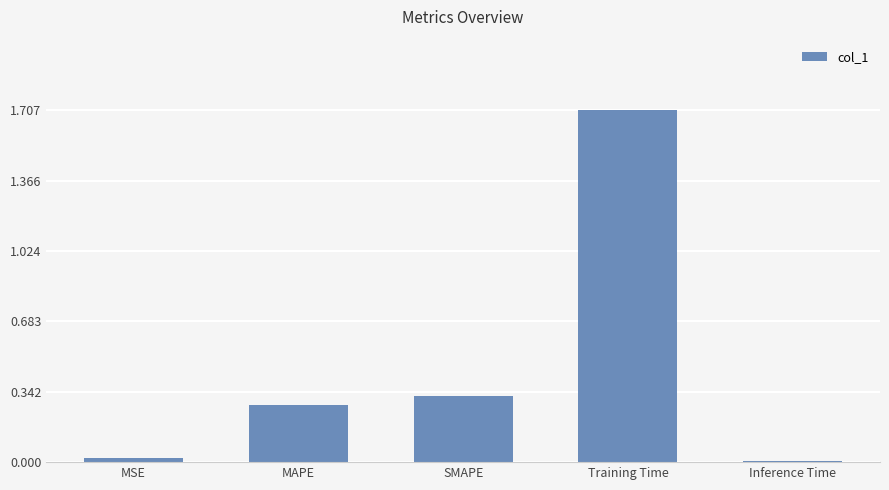

What is the maximum value shown in the chart?

1.7